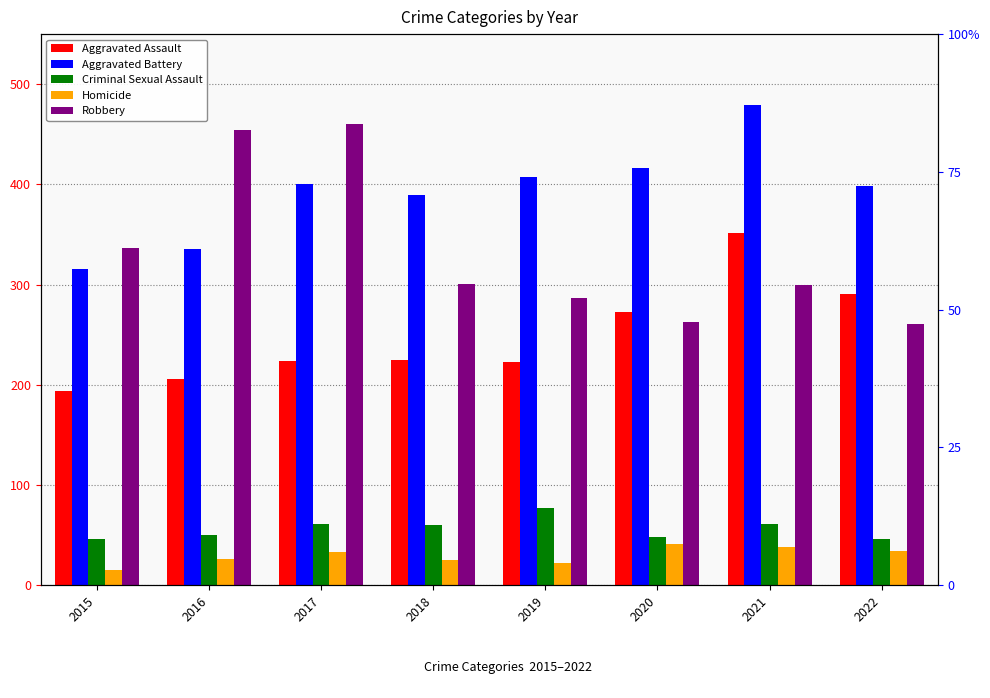

Does the chart contain any negative values?

No